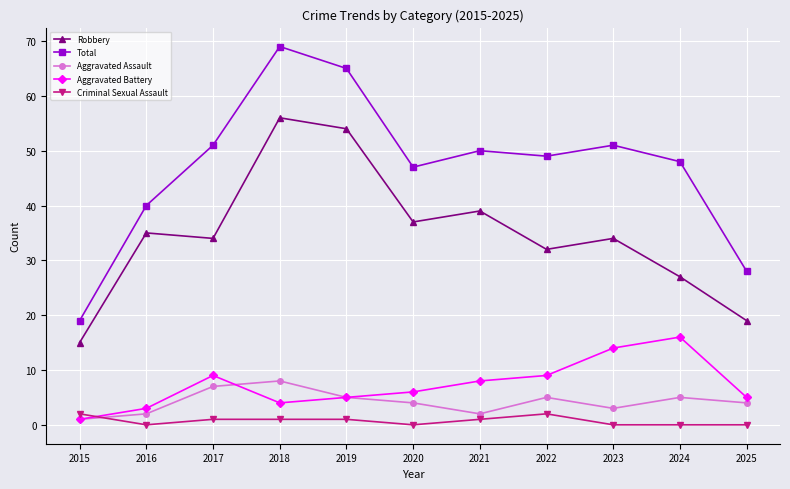

Which category has the highest value in the Aggravated Battery series?

2024